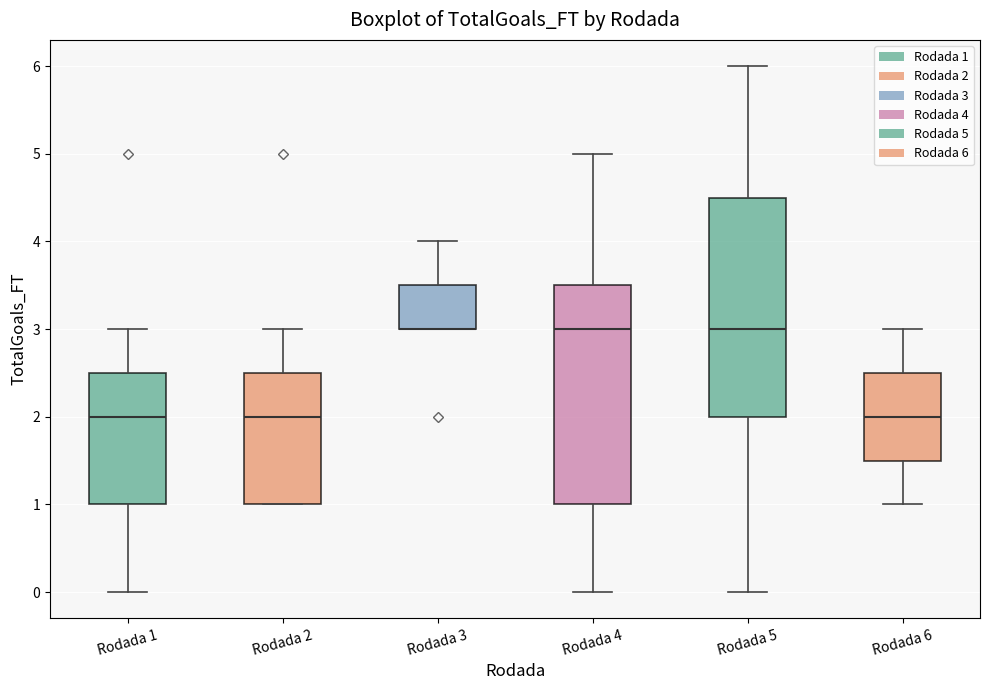

Where is the upper edge of the box for Rodada 3 on the y-axis? The values are not printed on the chart, so give them approximately, as read against the axis.

3.5